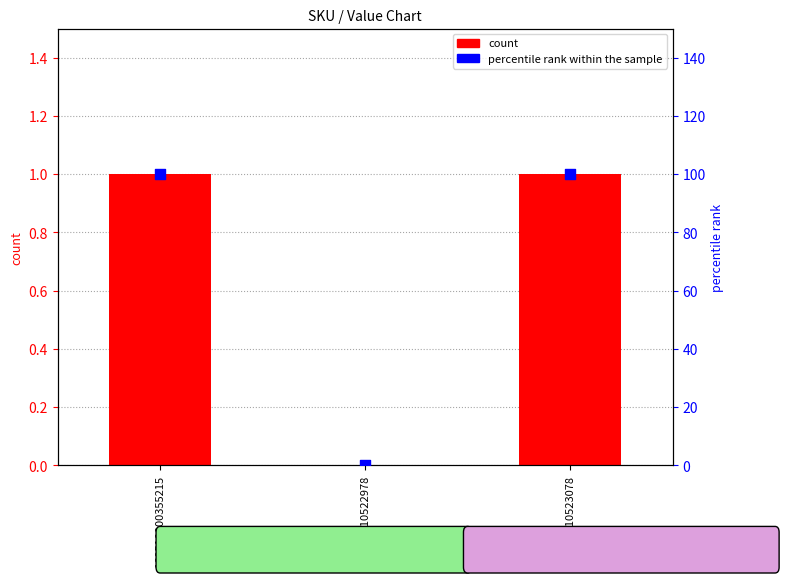

At which category is the sum across all series the highest?

160510000355215